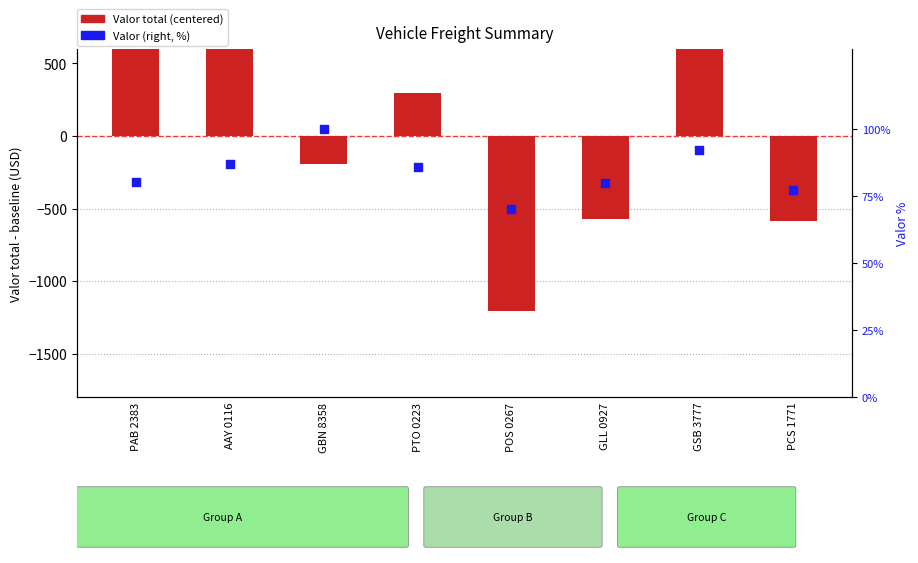

Which series has the largest Y range (max minus min)?

Valor total (centered)